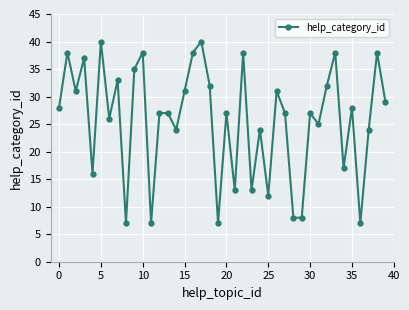

How many data points does each series have?

40